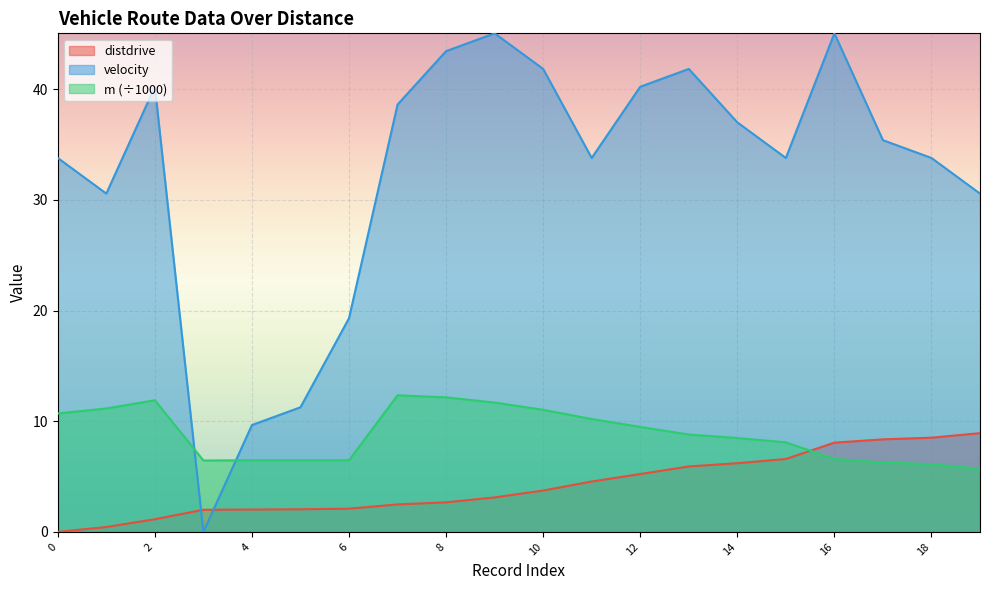

Which series has the largest total across all categories?

velocity